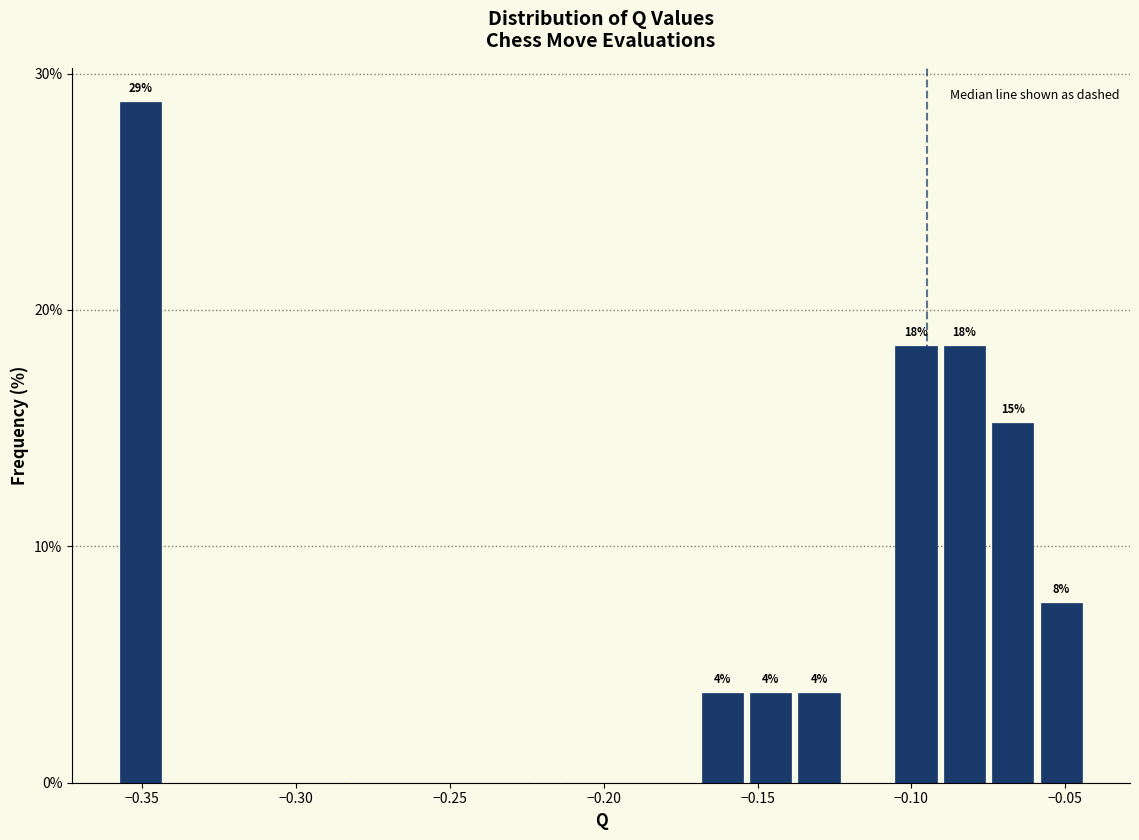

Read against the x-axis, roughly where is the centre of the tallest bar?

-0.350